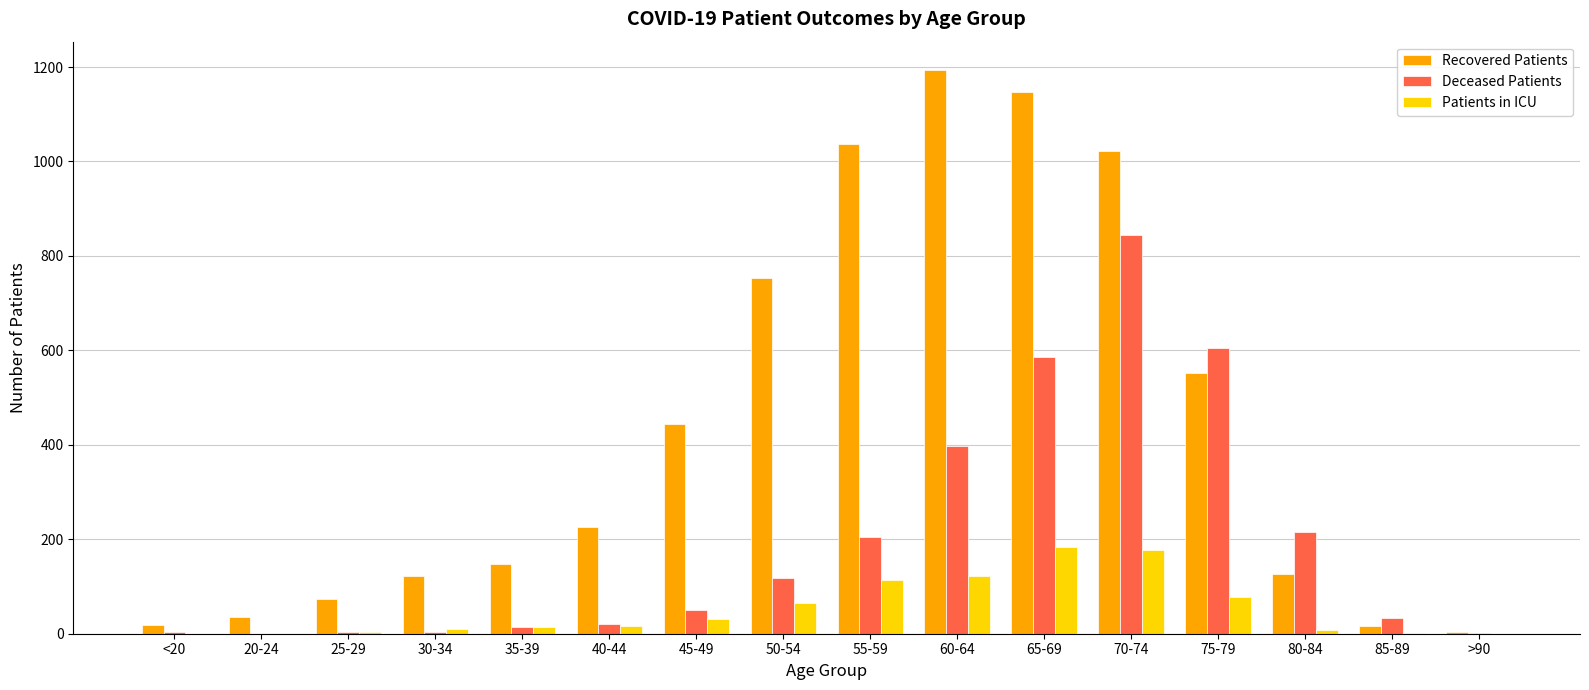

Which series has the largest total across all categories?

Recovered Patients